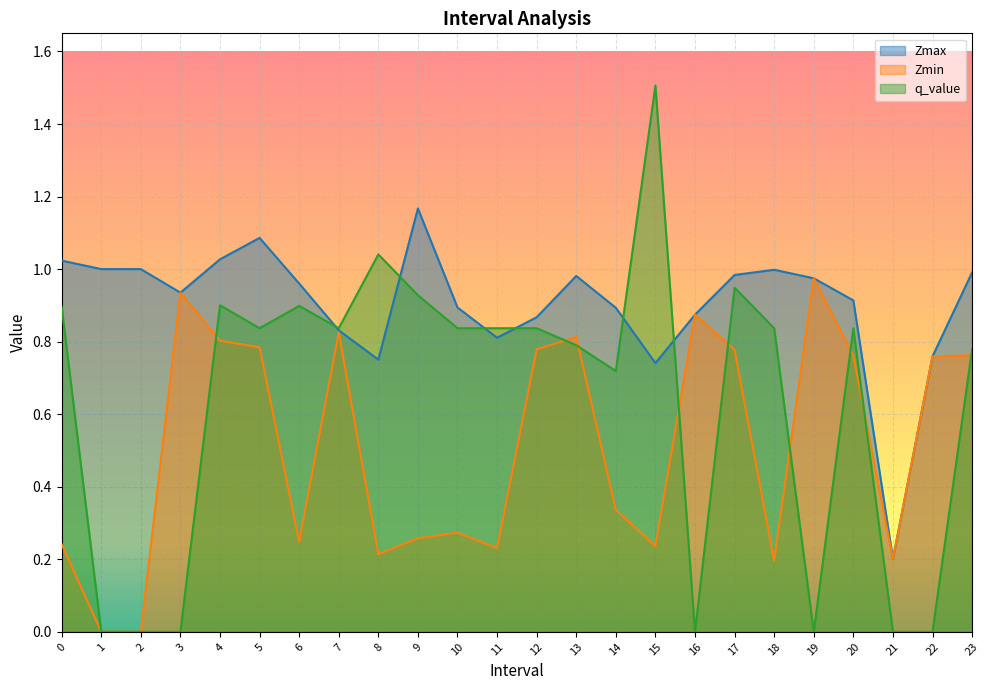

List the series in order of their peak value, lowest first.

Zmin, Zmax, q_value